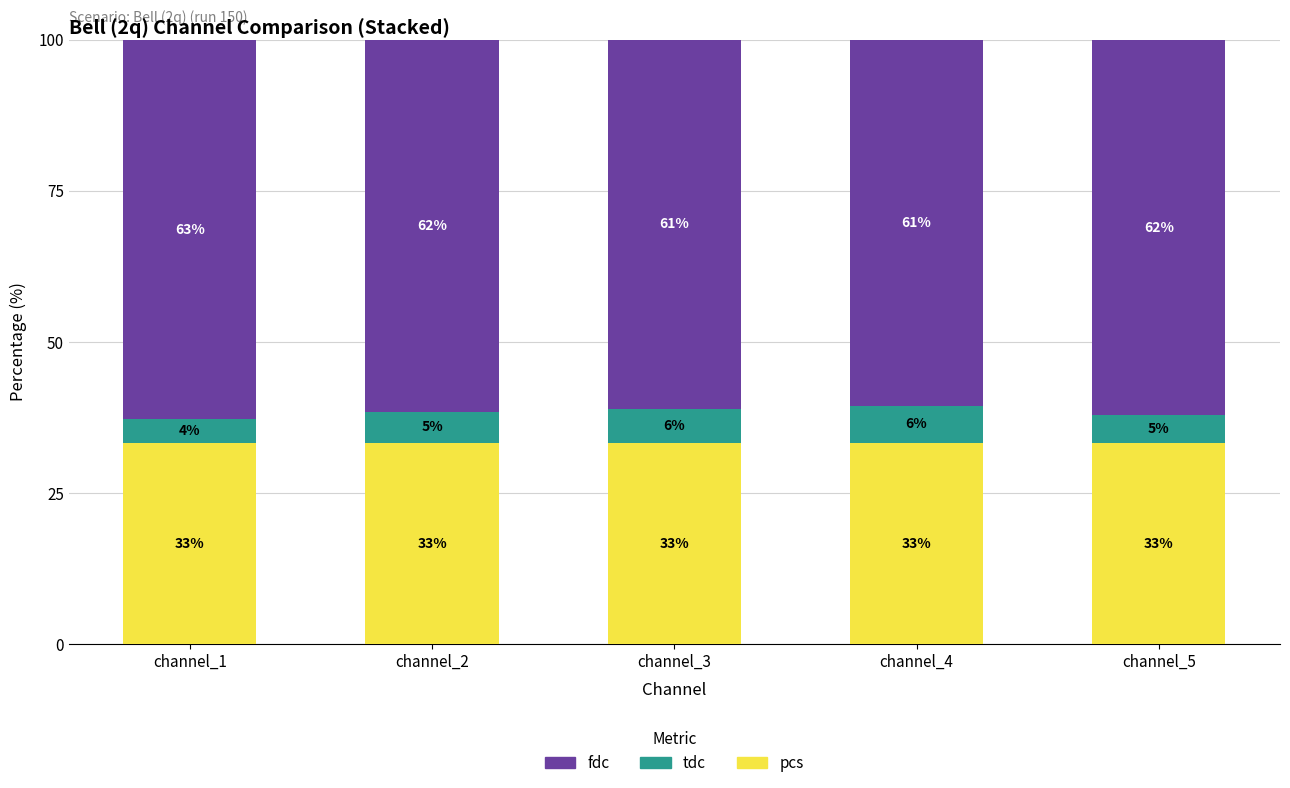

Are the bars grouped side by side (vs. stacked)?

No